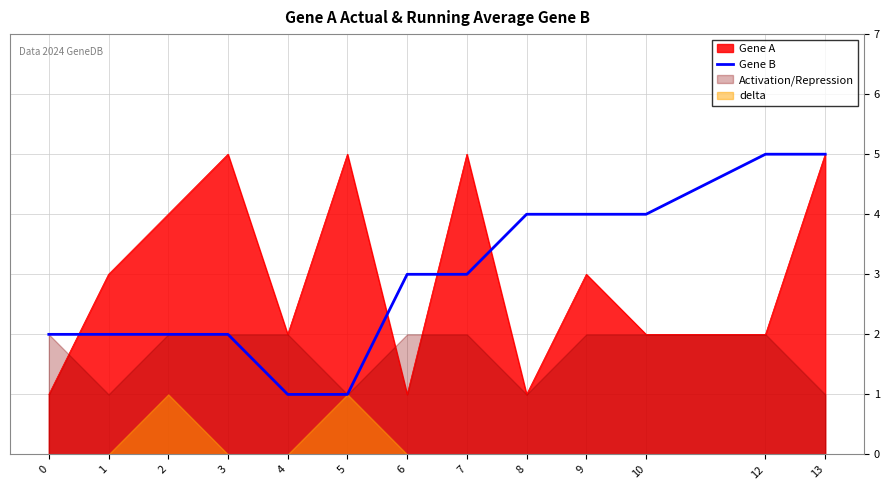

Reading right to left, list all the values displayed in this chart.

13=5	12=5	10=4	9=4	8=4	7=3	6=3	5=1	4=1	3=2	2=2	1=2	0=2